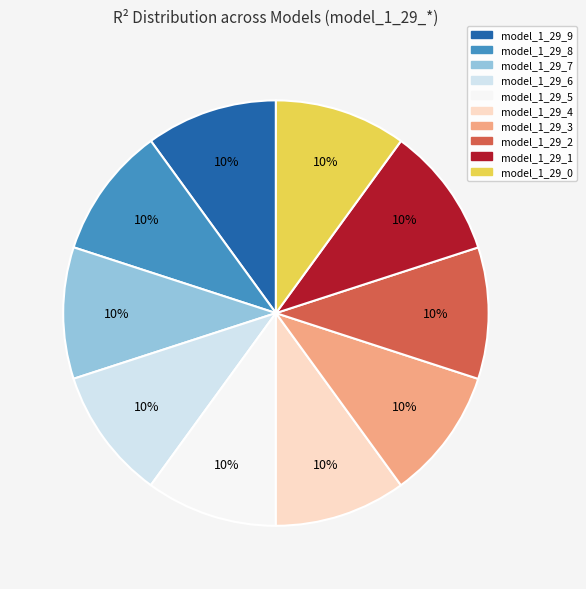

How many slices are in this pie chart?

10